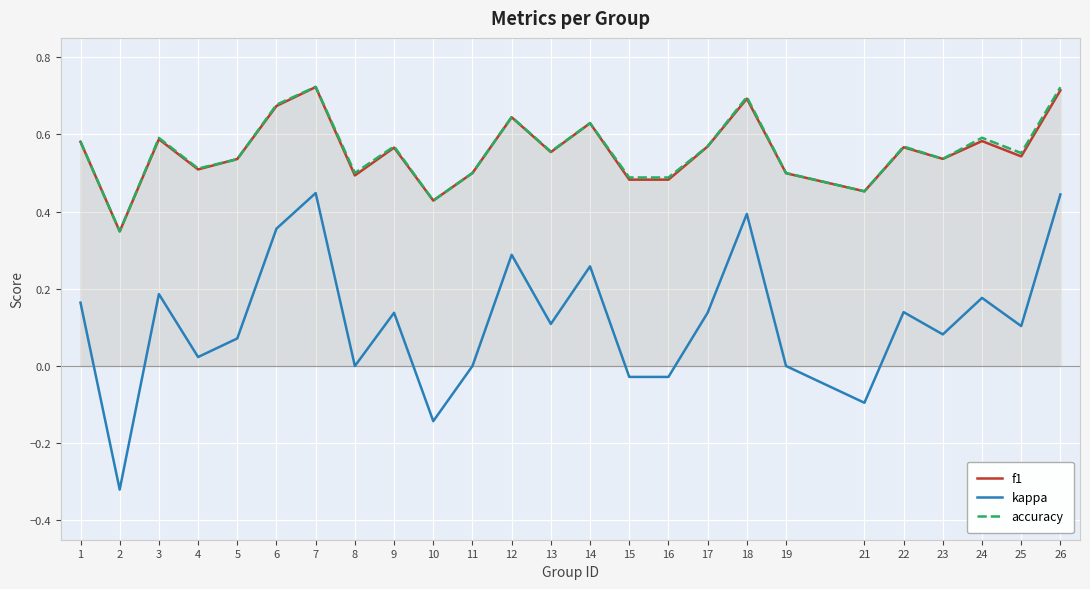

What is the difference between the highest and lowest values at 26?

0.3